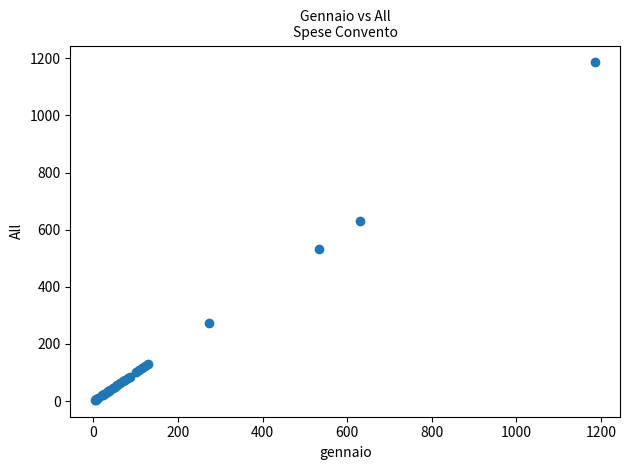

What Y value in the scatter plot is closest to 595?

630.0